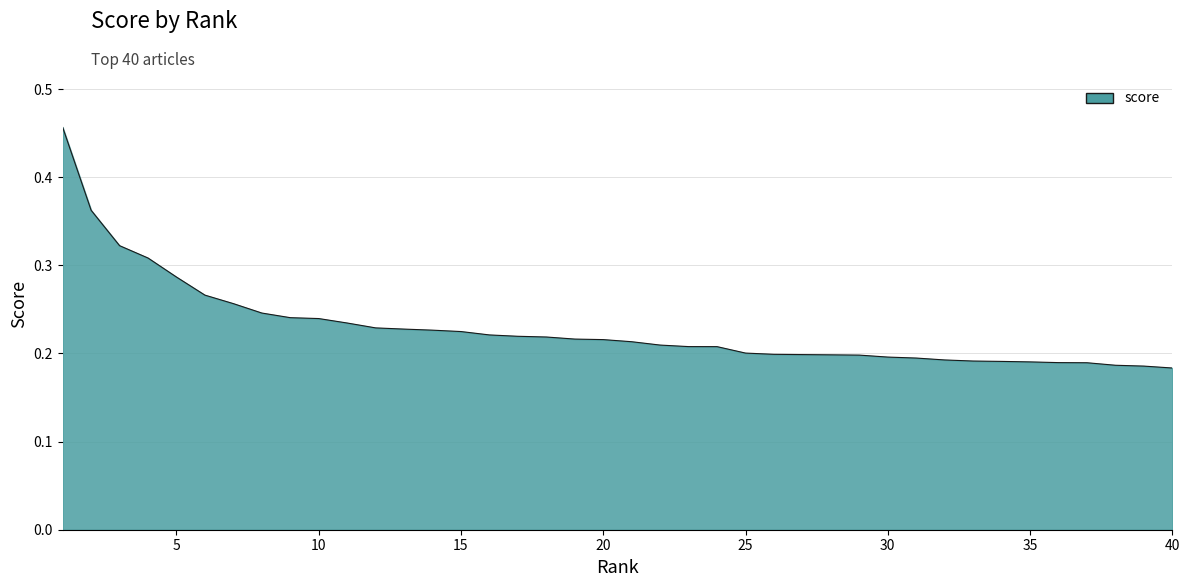

Does the chart have visible grid lines?

Yes